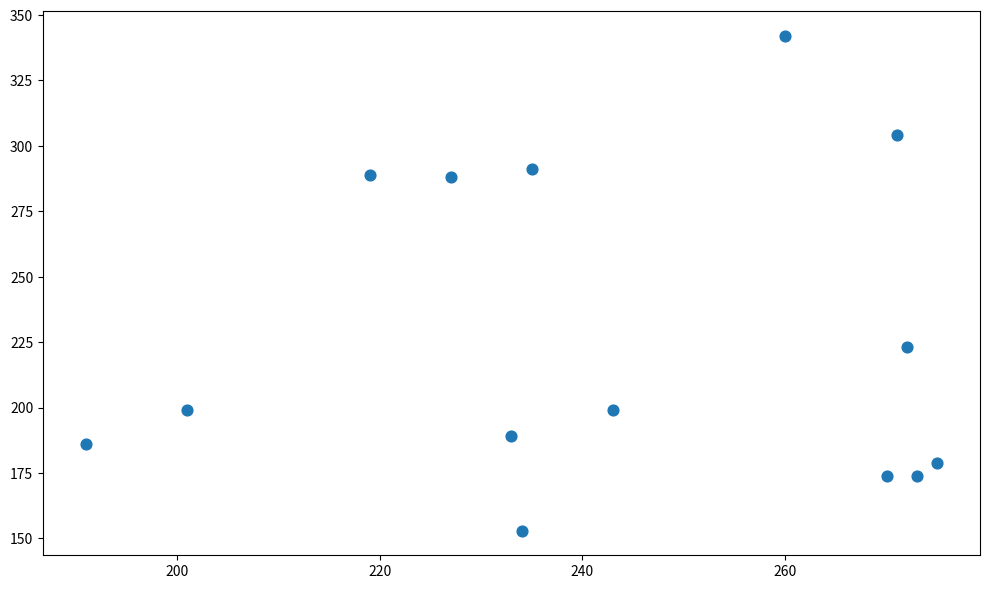

What Y value in the scatter plot is closest to 247?

223